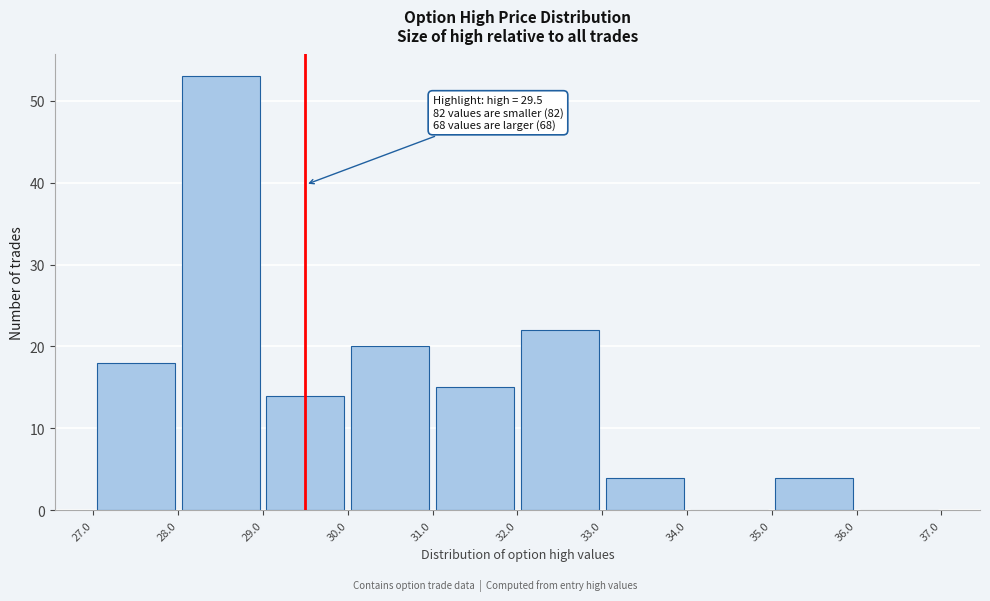

Which range on the x-axis has the tallest bar?

28.0 to 29.0